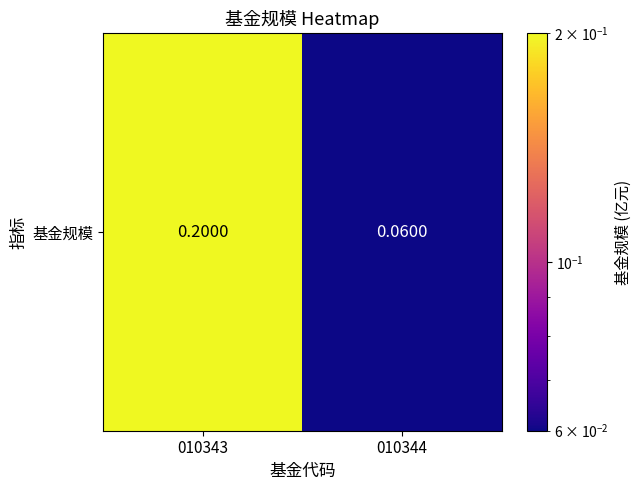

Reading left to right, what are all the values shown in this chart?

0.2	0.1